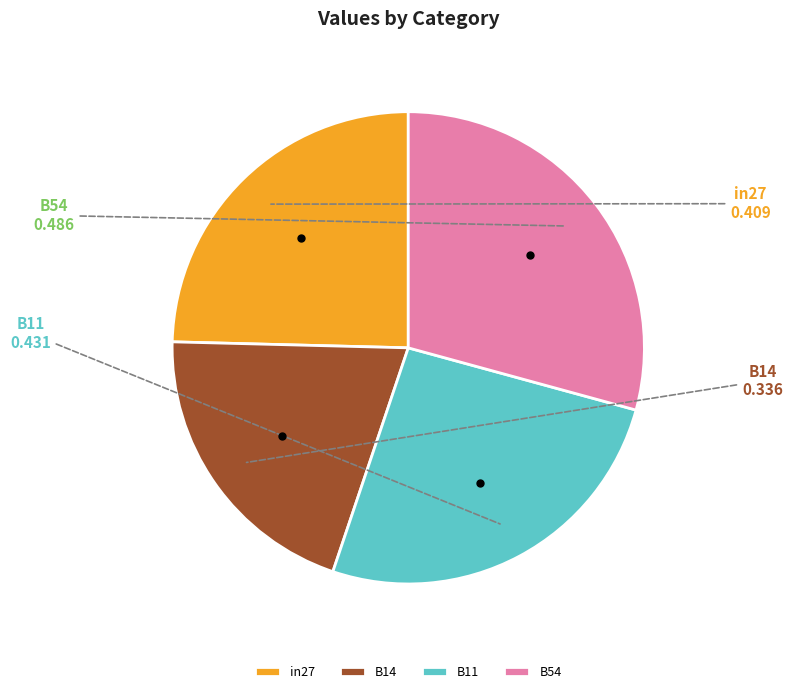

Is the sum of B54 and B11 greater than half?

Yes